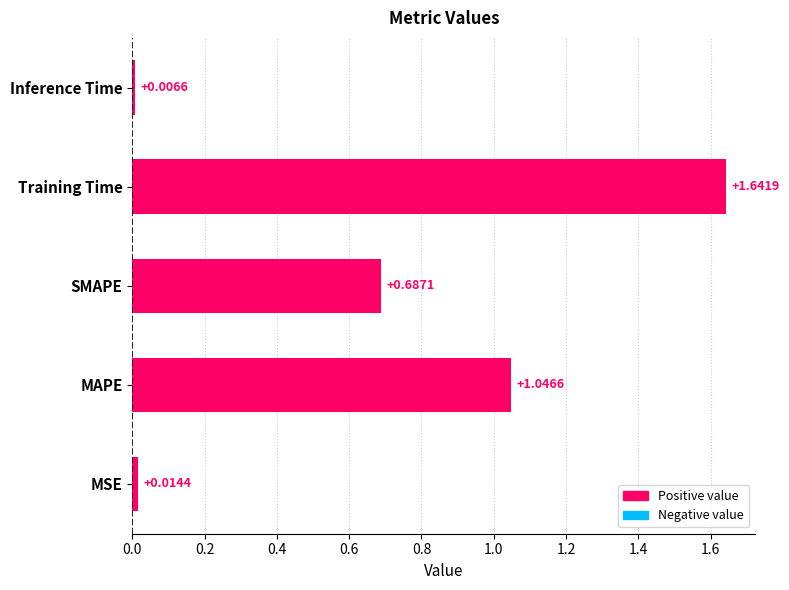

Between MAPE and MSE, which is larger?

MAPE